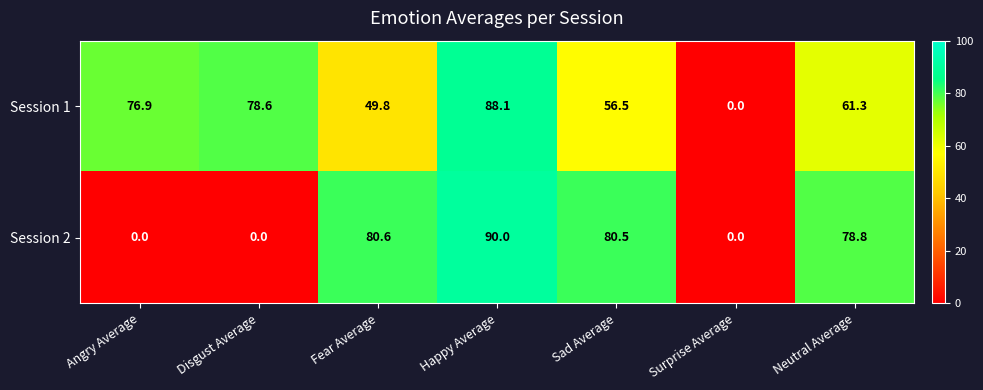

Reading left to right, list all the values displayed in this chart.

Session 1: Angry Average=76.9	Disgust Average=78.6	Fear Average=49.8	Happy Average=88.1	Sad Average=56.5	Surprise Average=0.0	Neutral Average=61.3
Session 2: Angry Average=0.0	Disgust Average=0.0	Fear Average=80.6	Happy Average=90.0	Sad Average=80.5	Surprise Average=0.0	Neutral Average=78.8